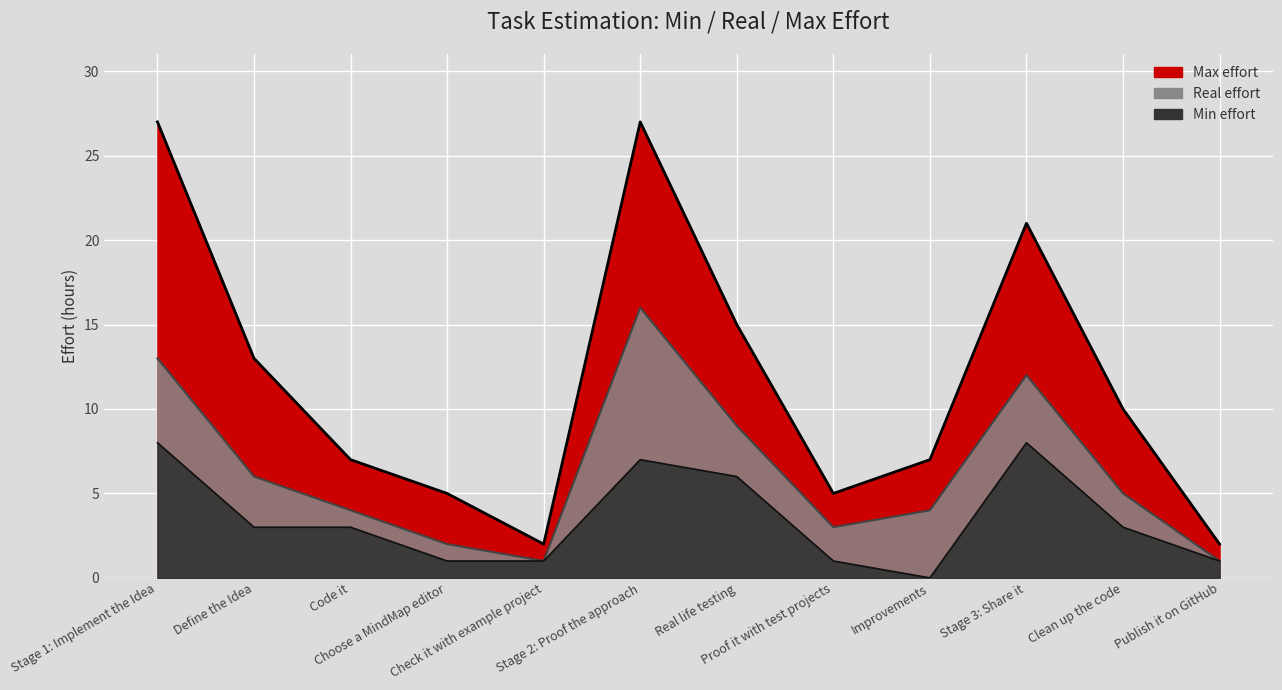

Reading left to right, extract all data points from this chart.

Max: Stage 1: Implement the Idea=27	Define the Idea=13	Code it=7	Choose a MindMap editor=5	Check it with example project=2	Stage 2: Proof the approach=27	Real life testing=15	Proof it with test projects=5	Improvements=7	Stage 3: Share it=21	Clean up the code=10	Publish it on GitHub=2
Real: Stage 1: Implement the Idea=13	Define the Idea=6	Code it=4	Choose a MindMap editor=2	Check it with example project=1	Stage 2: Proof the approach=16	Real life testing=9	Proof it with test projects=3	Improvements=4	Stage 3: Share it=12	Clean up the code=5	Publish it on GitHub=1
Min: Stage 1: Implement the Idea=8	Define the Idea=3	Code it=3	Choose a MindMap editor=1	Check it with example project=1	Stage 2: Proof the approach=7	Real life testing=6	Proof it with test projects=1	Improvements=0	Stage 3: Share it=8	Clean up the code=3	Publish it on GitHub=1